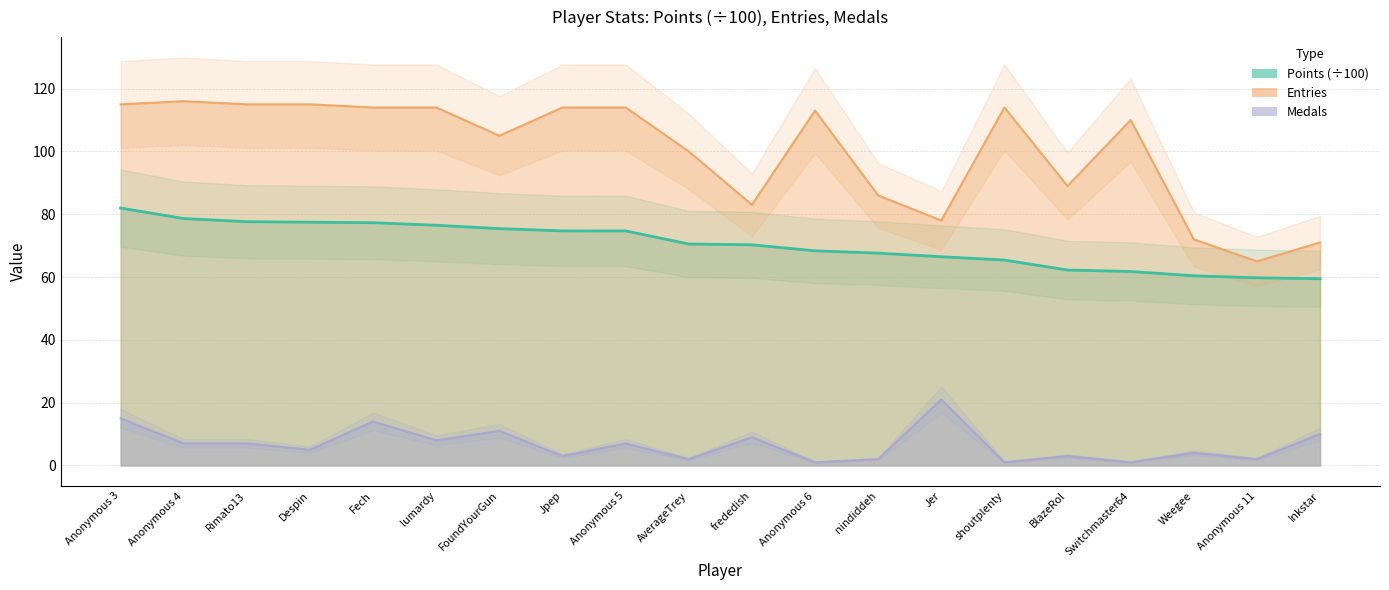

True or false: Entries and Medals intersect in this chart.

False